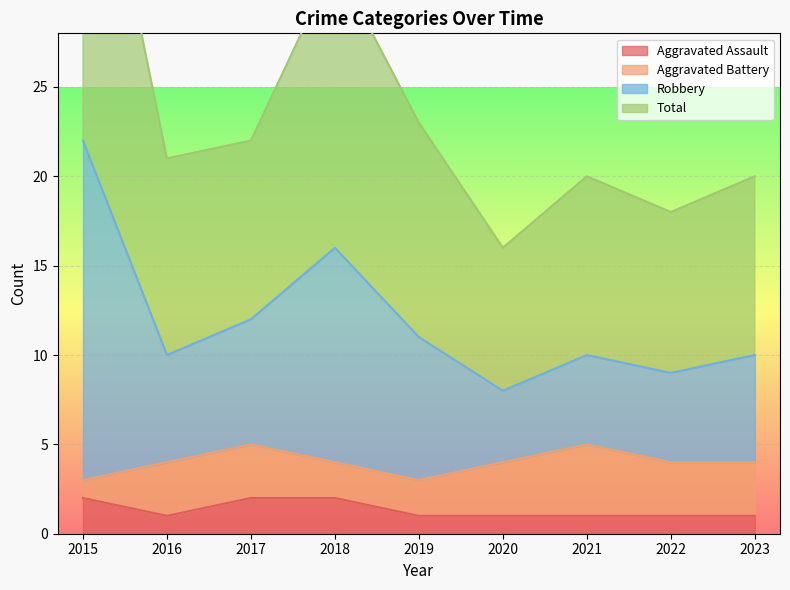

True or false: Aggravated Assault has a value of 3 at 2018.

False